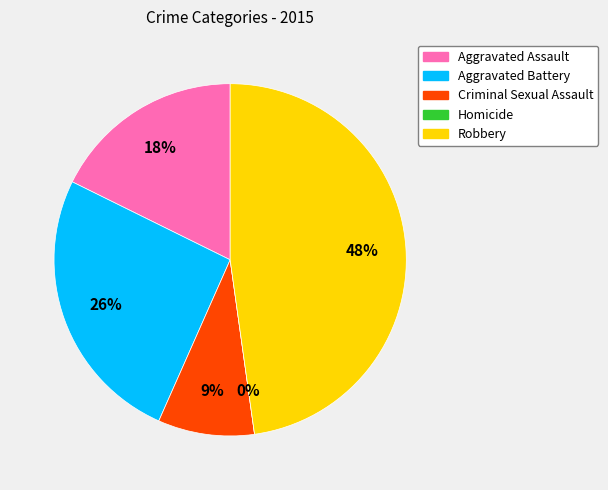

The Robbery slice represents 54% of the pie. True or false?

False